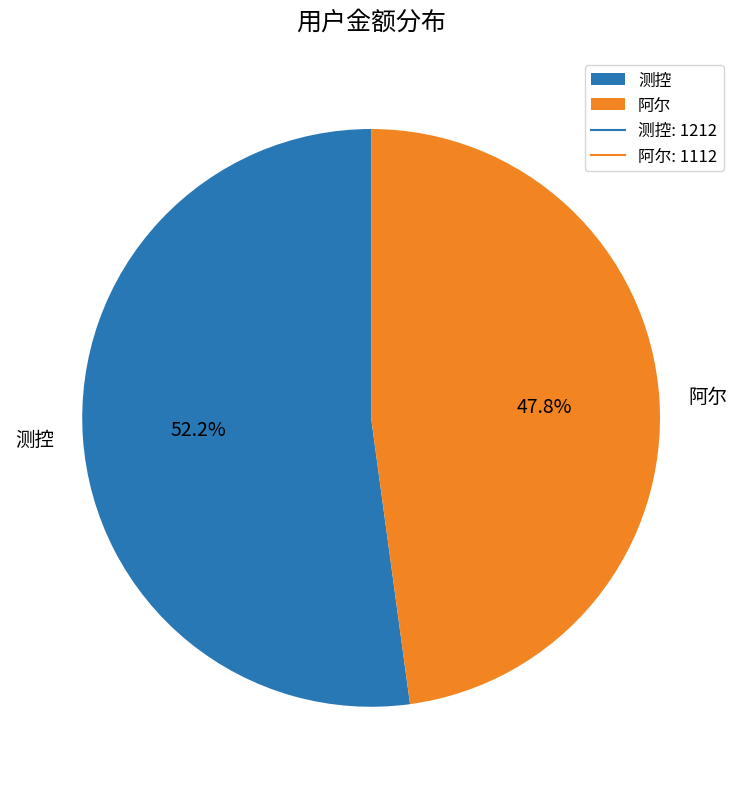

Rank the categories by value from lowest to highest.

阿尔, 测控